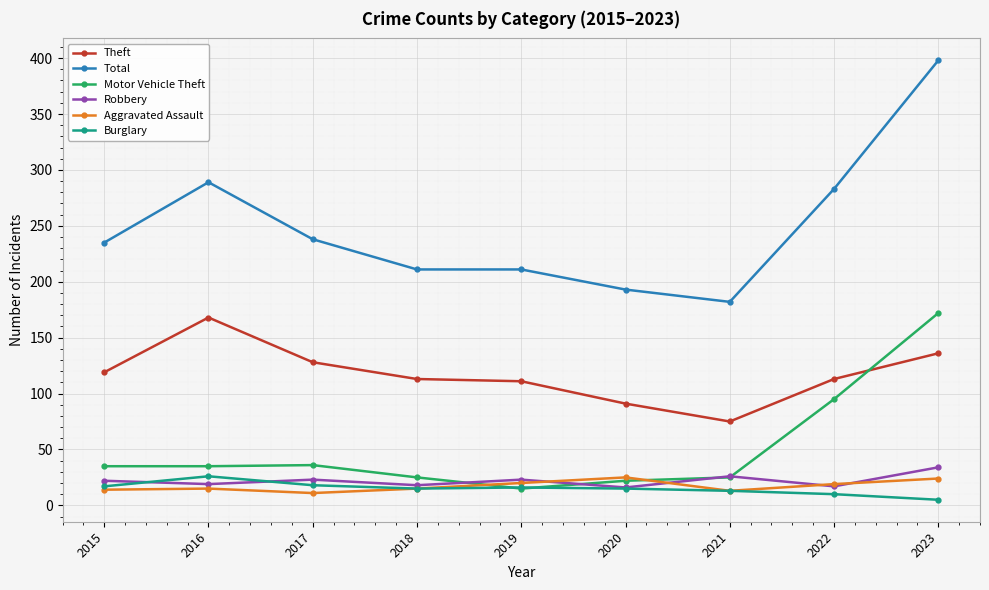

How many lines are shown in the chart?

6